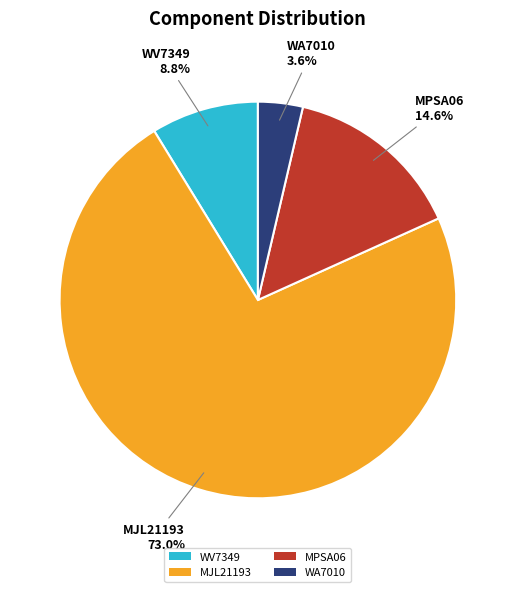

Which slice is the largest?

MJL21193